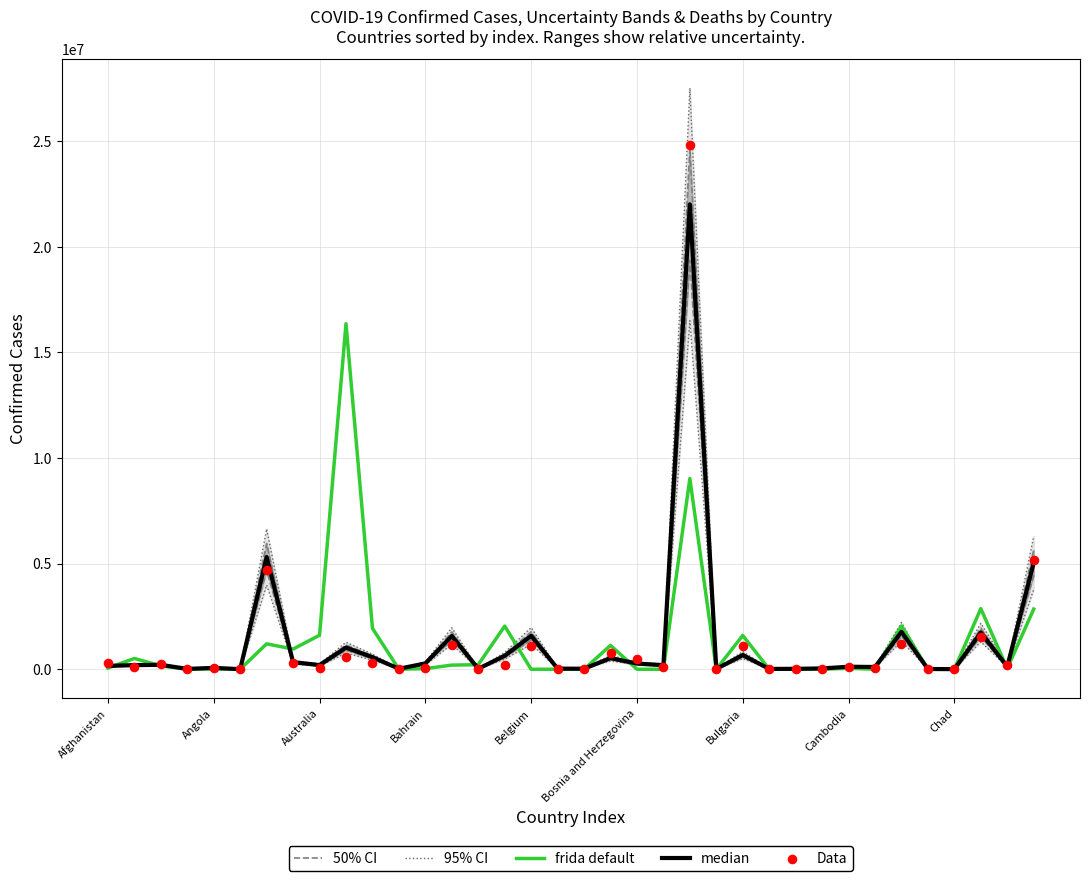

Is the value of 95% CI at 21 greater than the value of median at 19?

No